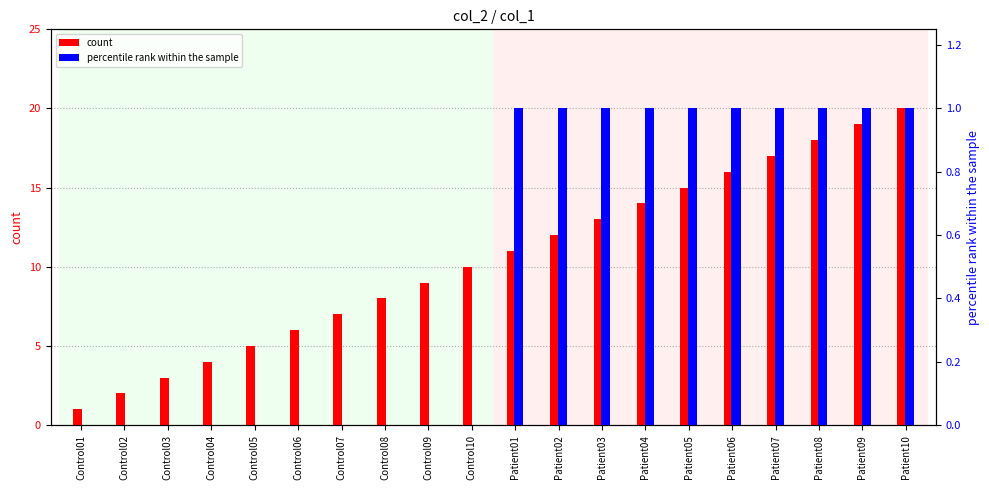

What is the label of the 10th bar from the right?

Patient01